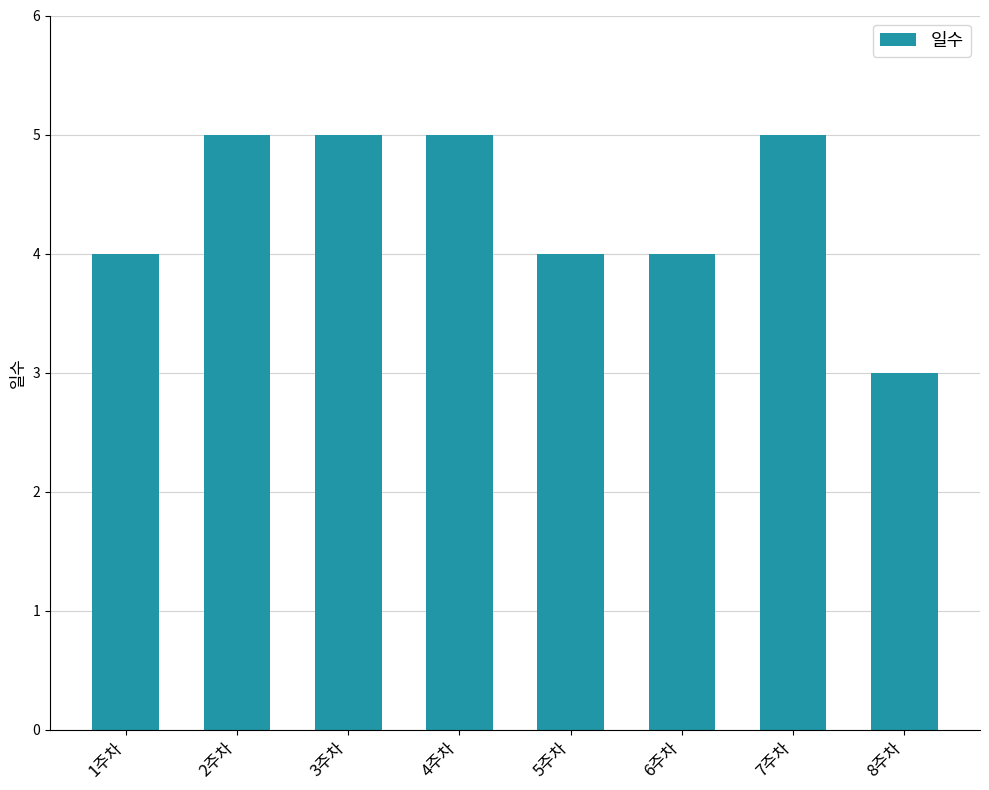

What is the change in value from 1주차 to 8주차?

-1